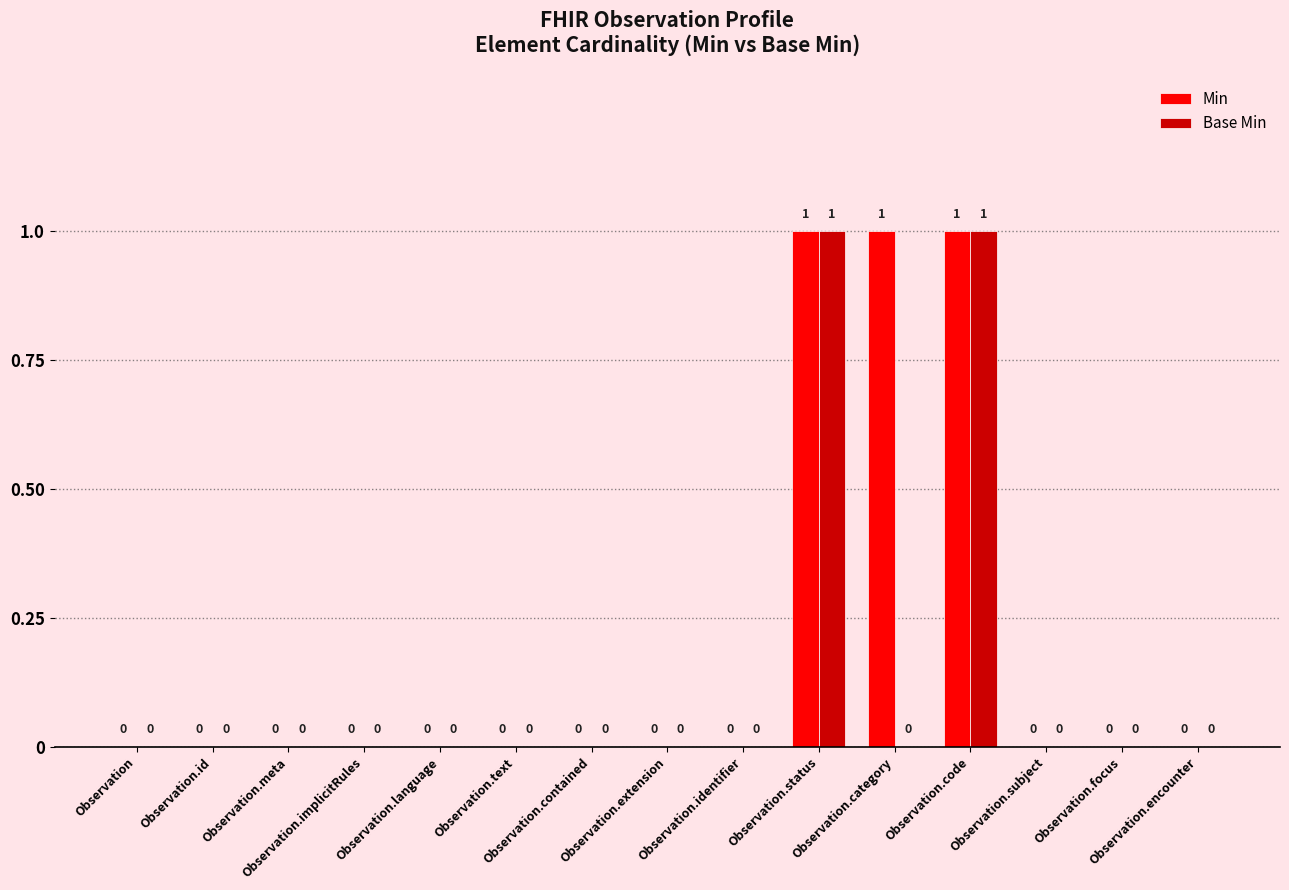

The value of Min at Observation.encounter is 0. True or false?

True